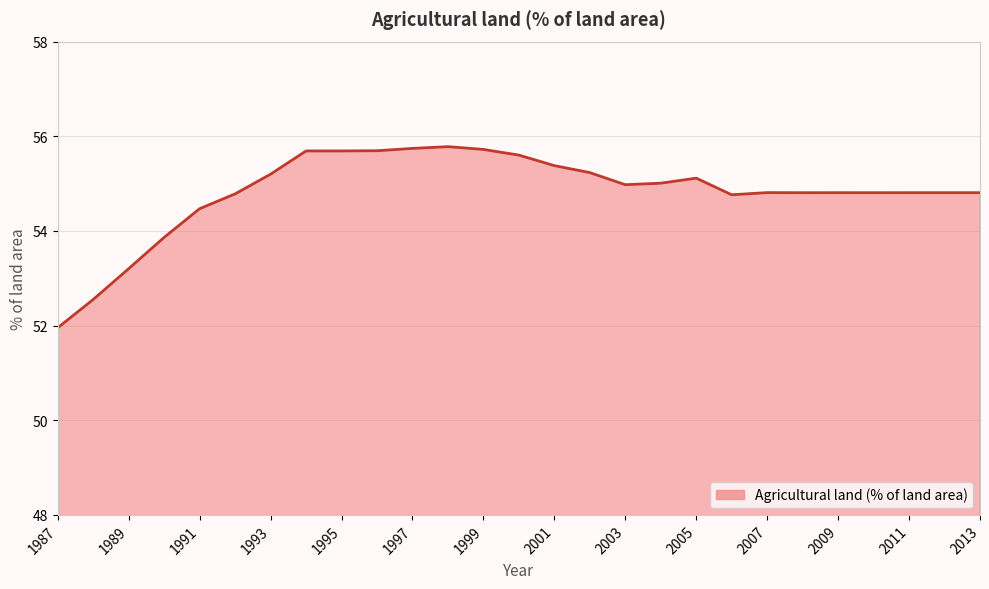

What is the minimum value shown in the chart?

52.0